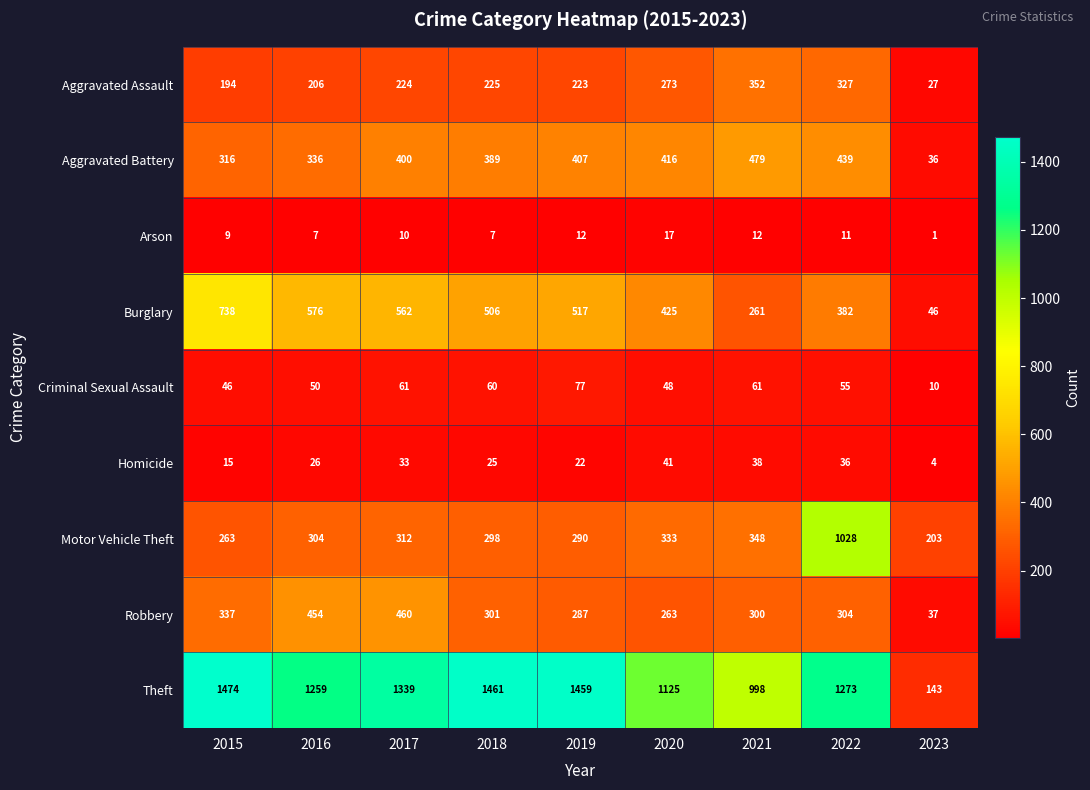

The Homicide series shows 38 at 2016. True or false?

False